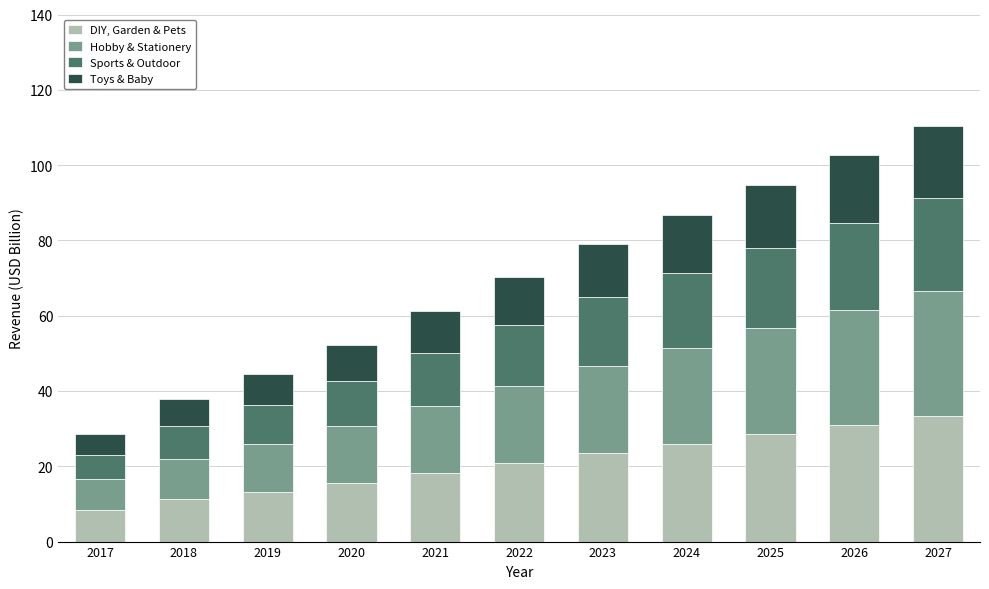

Count the number of categories in the chart.

11